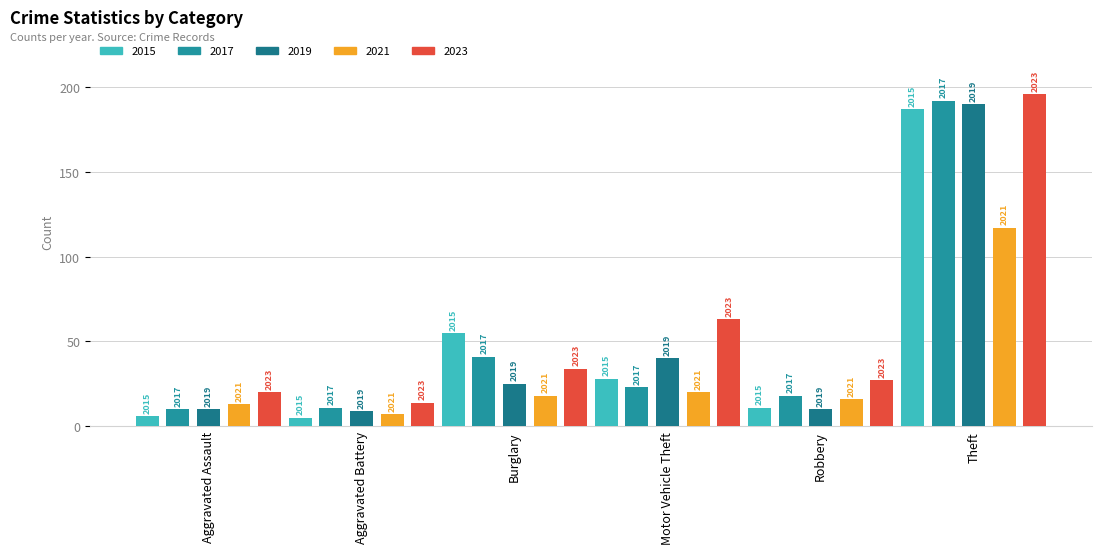

How many bars are there in each group?

5